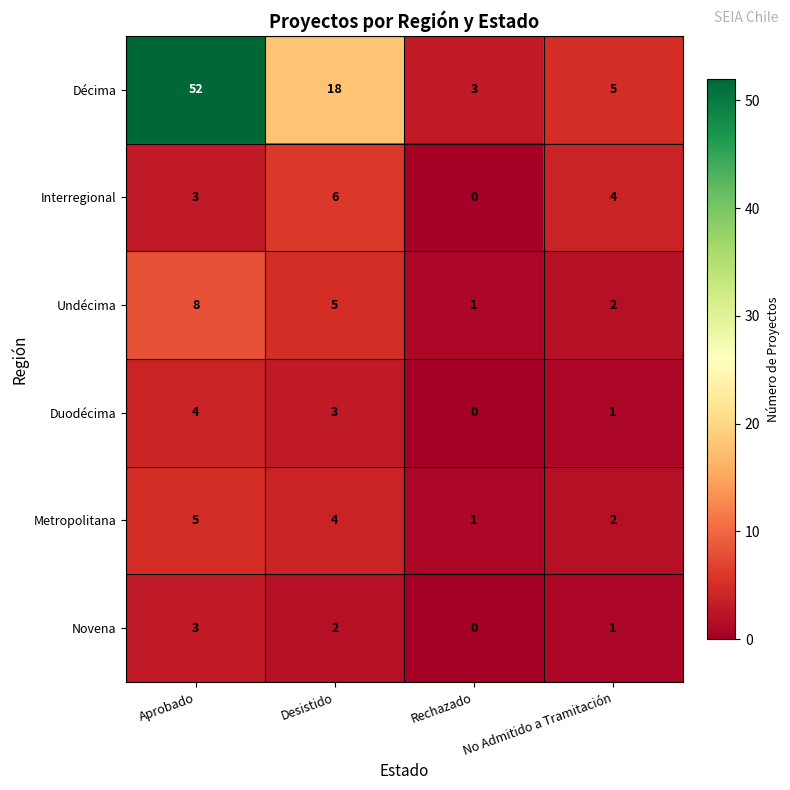

Which series changed the most between Aprobado and Desistido?

Décima